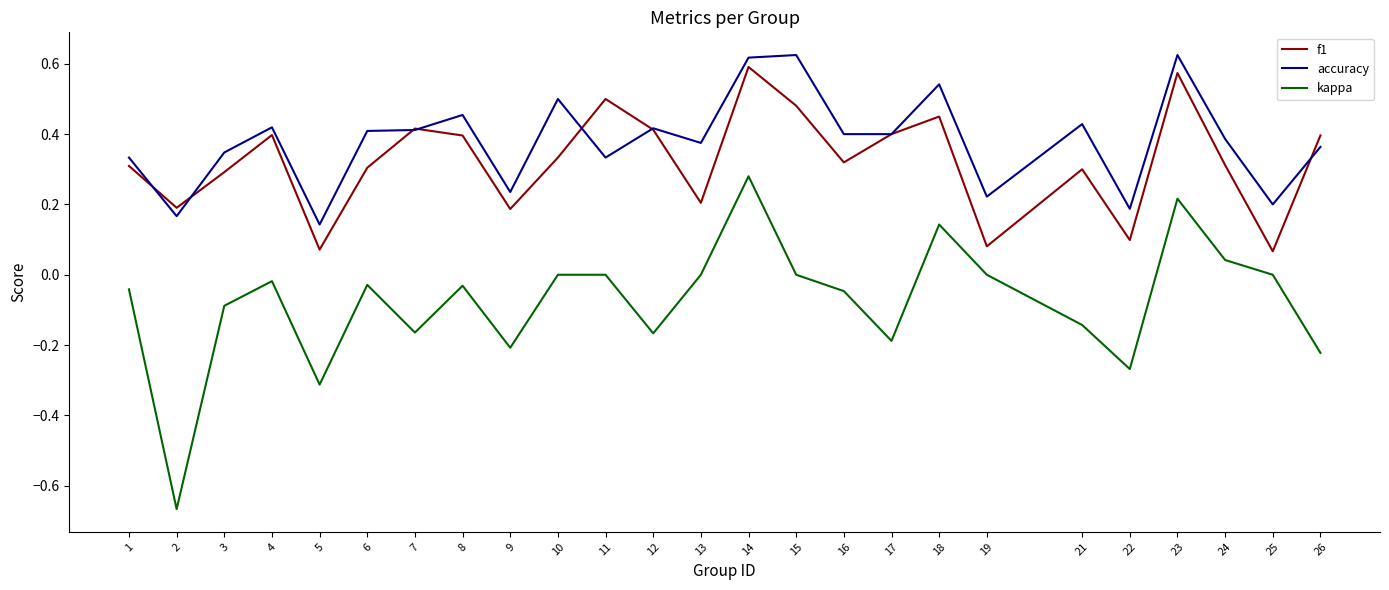

True or false: f1 has more than 2 interior local peaks.

True